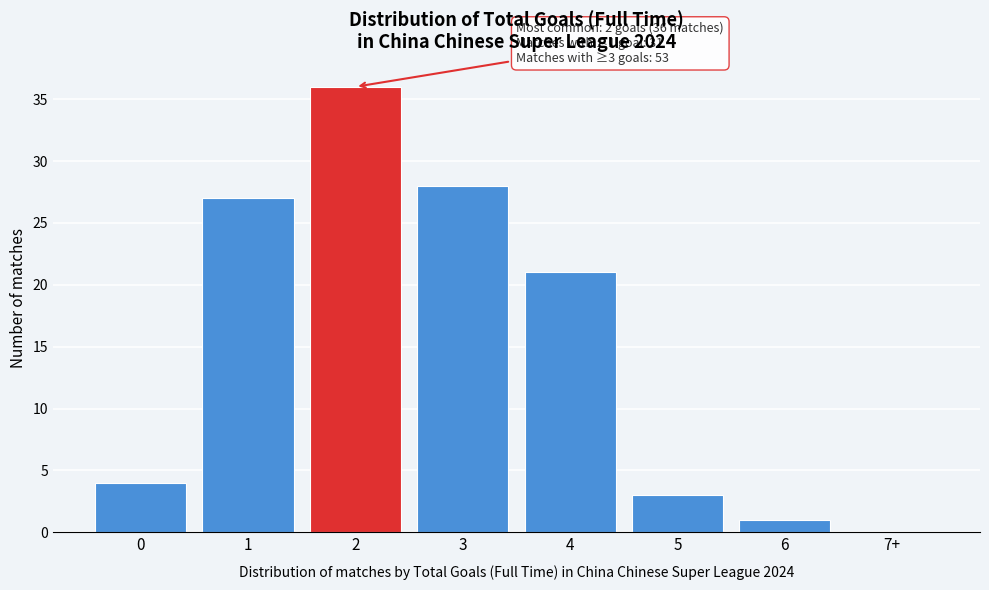

Reading left to right, what are all the values shown in this chart?

0=4	1=27	2=36	3=28	4=21	5=3	6=1	7+=0